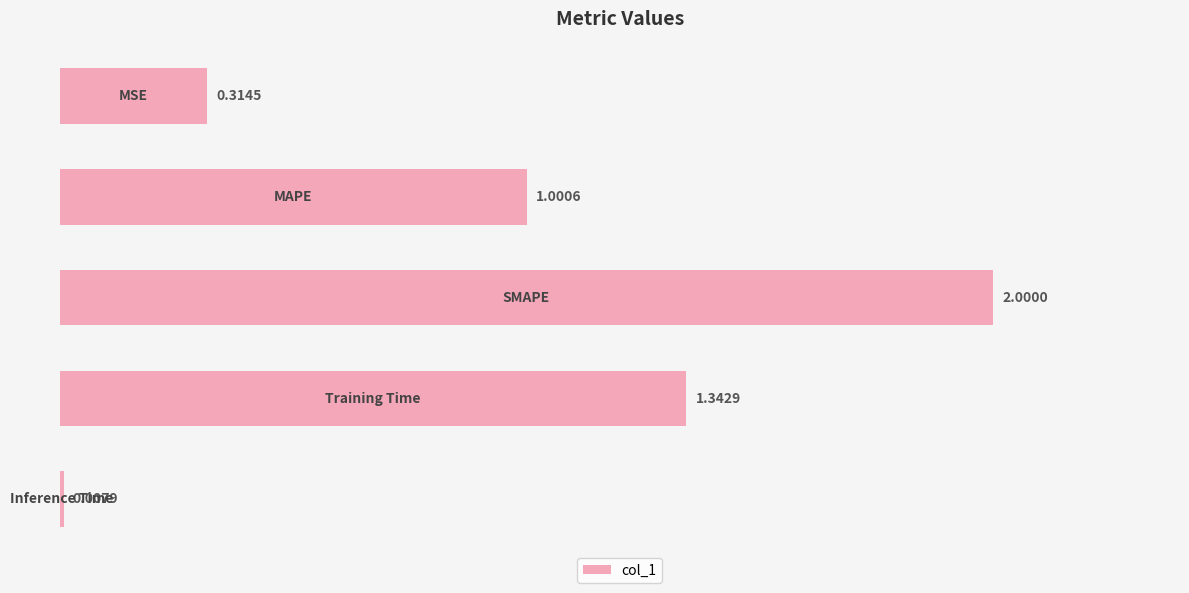

What is the average value?

0.9